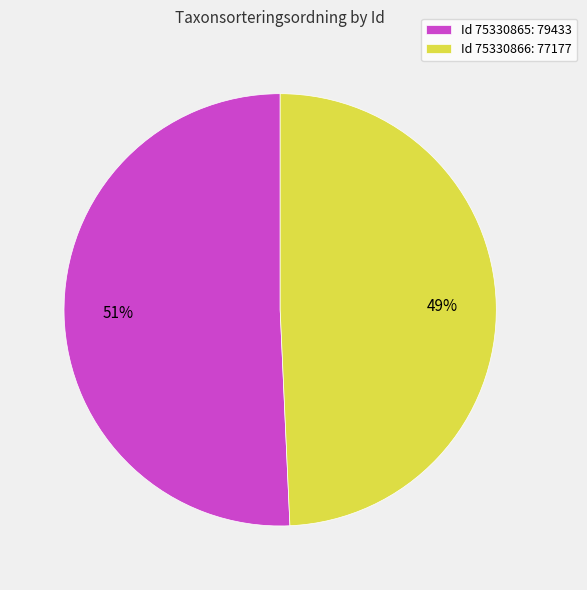

Which slice is the largest?

Id 75330865: 79433